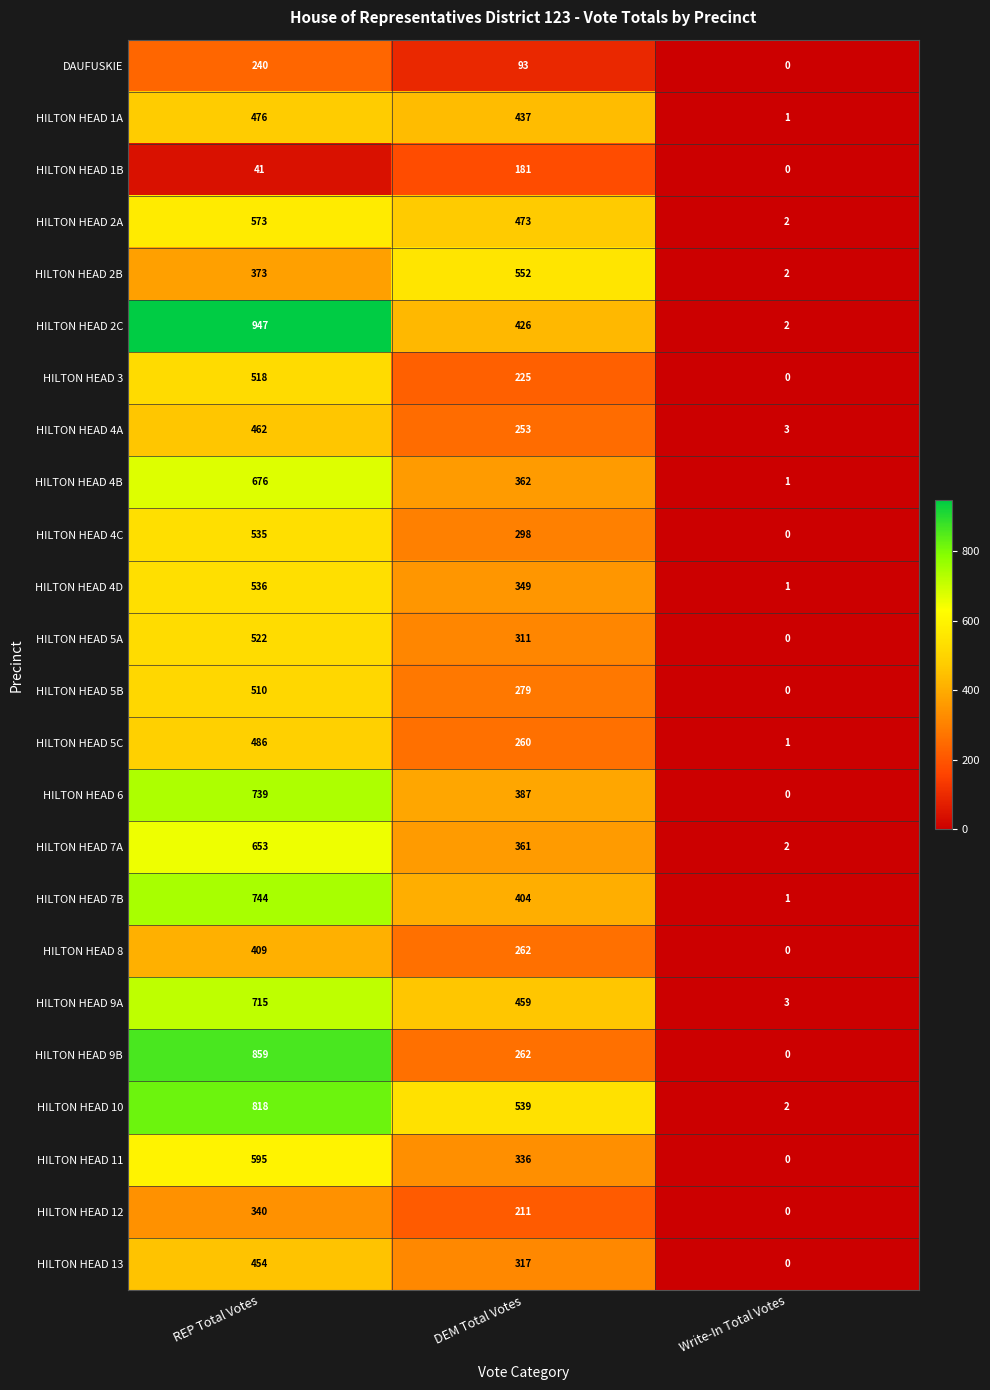

Between REP Total Votes and Write-In Total Votes, which series saw the biggest shift?

HILTON HEAD 2C